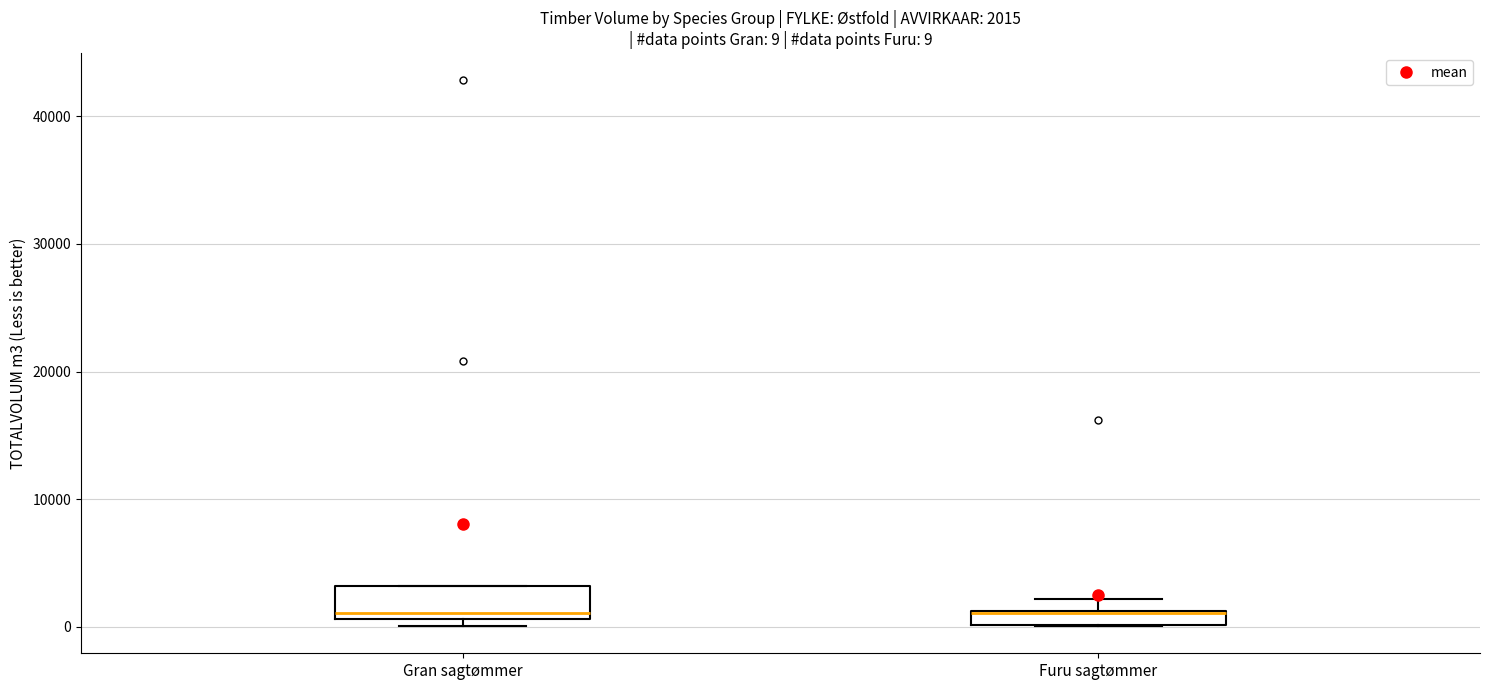

Comparing the boxes themselves (not the whiskers), which one is the tallest?

Gran sagtømmer